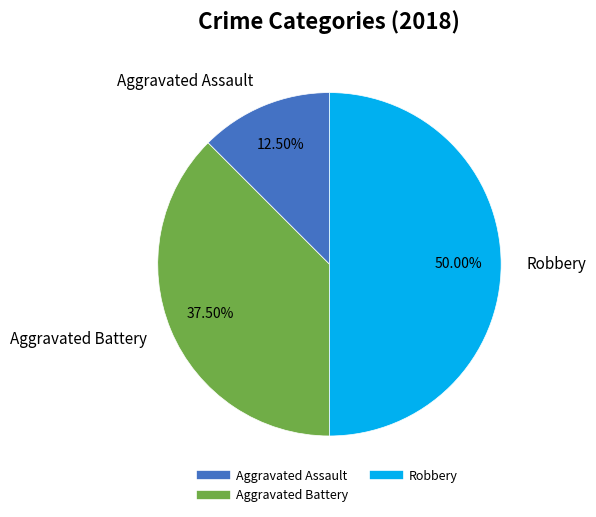

What is the largest slice in the pie chart?

Robbery